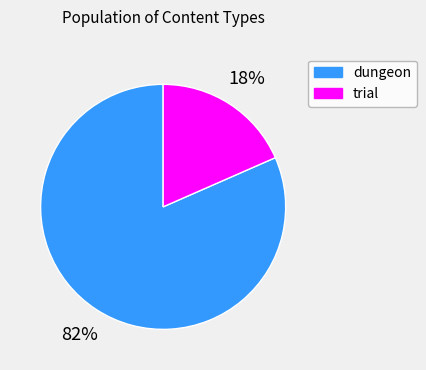

The dungeon slice represents 82% of the pie. True or false?

True